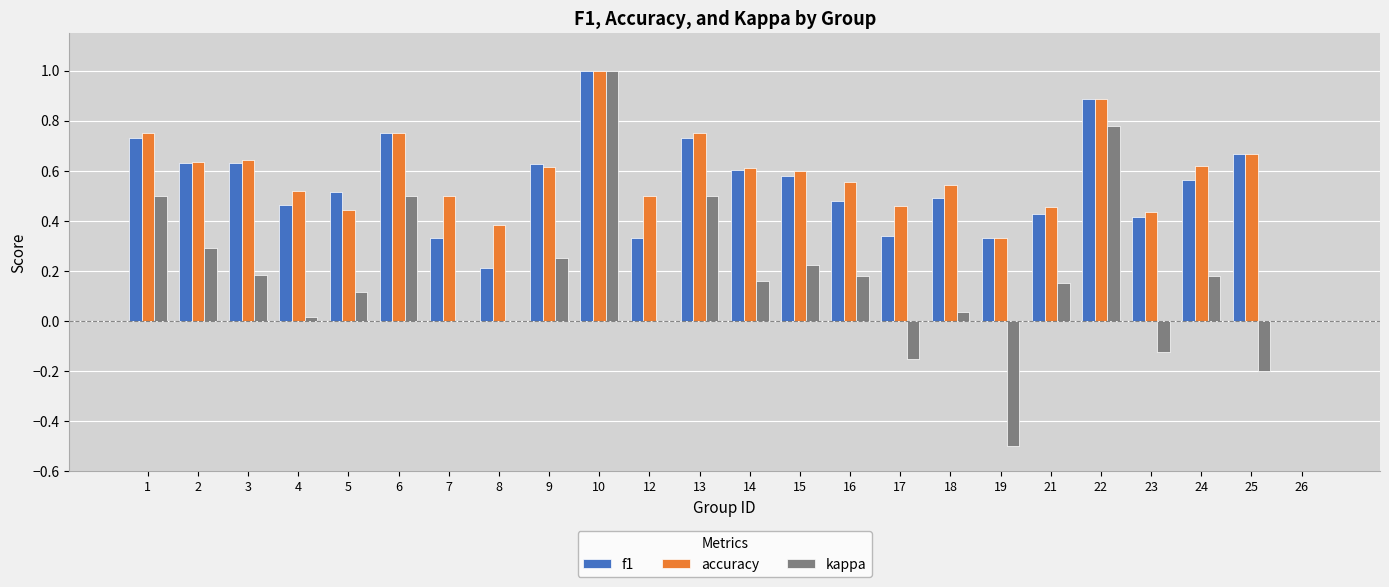

What is the maximum value shown in the chart?

1.0